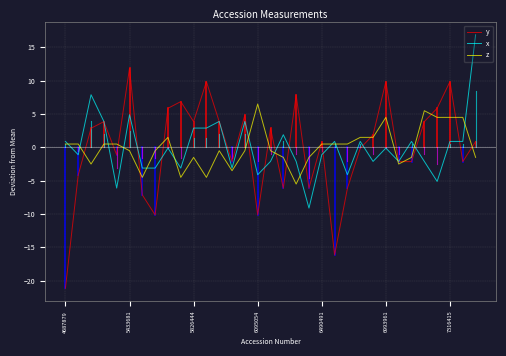

List the series in order of their peak value, lowest first.

z, y, x